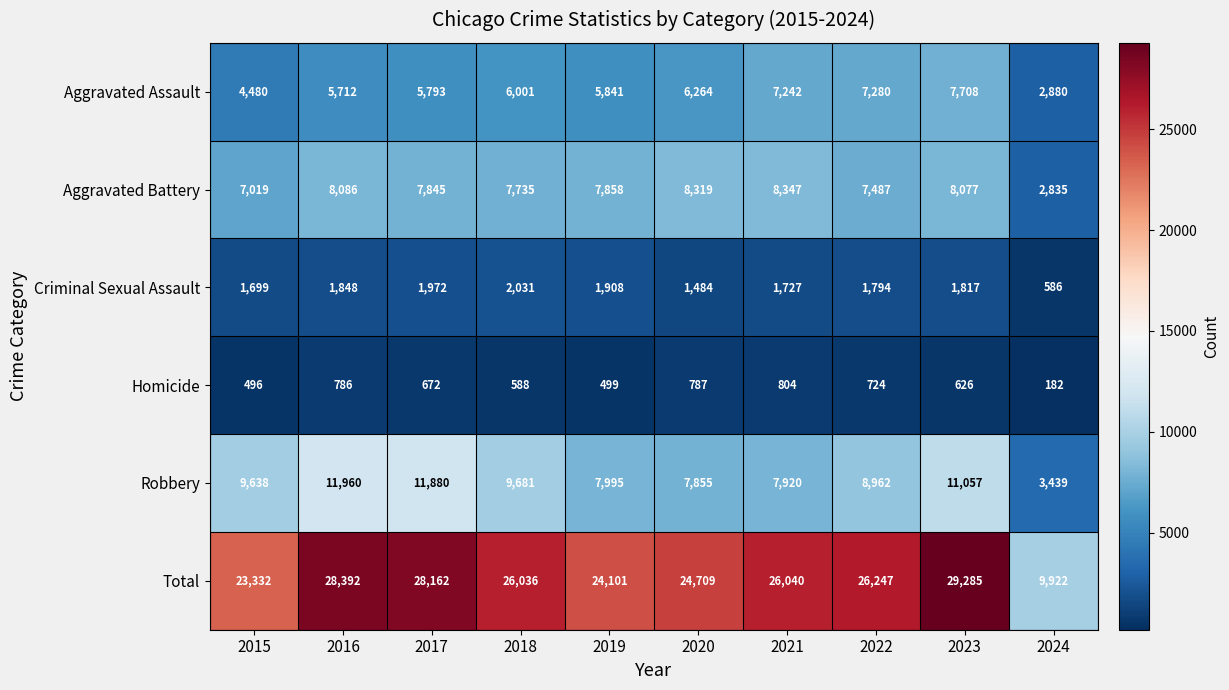

What is the difference between the Aggravated Battery values at 2016 and 2015?

1067